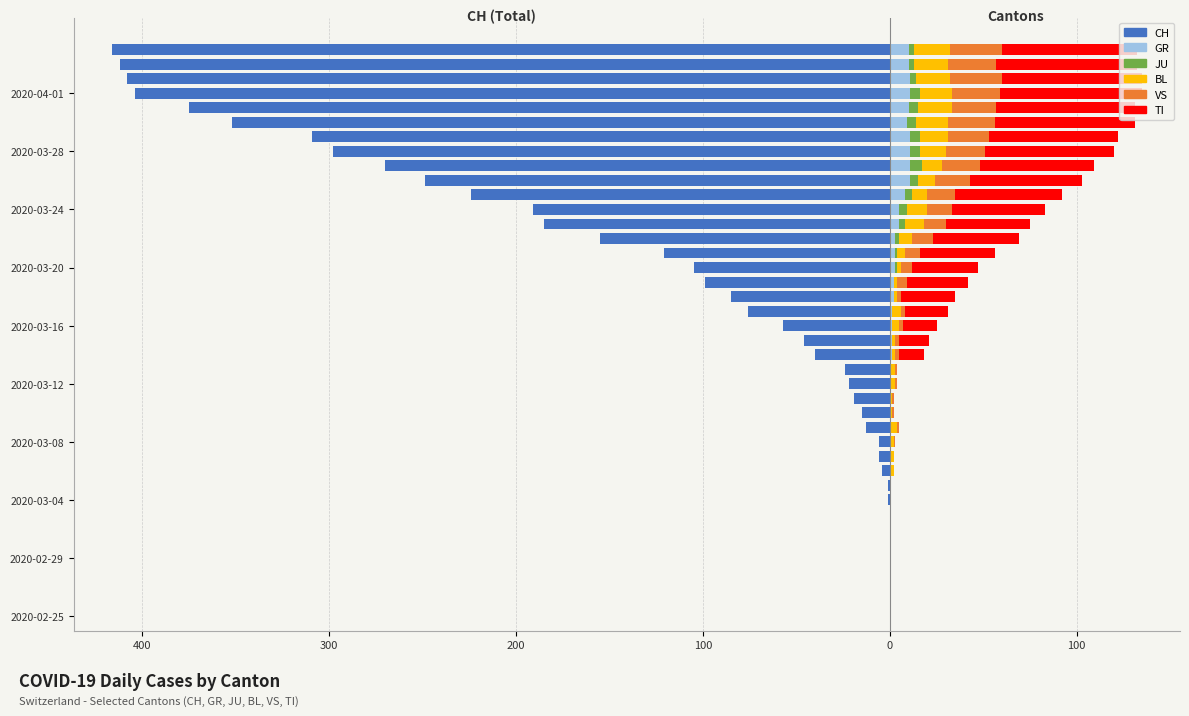

What is the total value across all series at 25?

-65